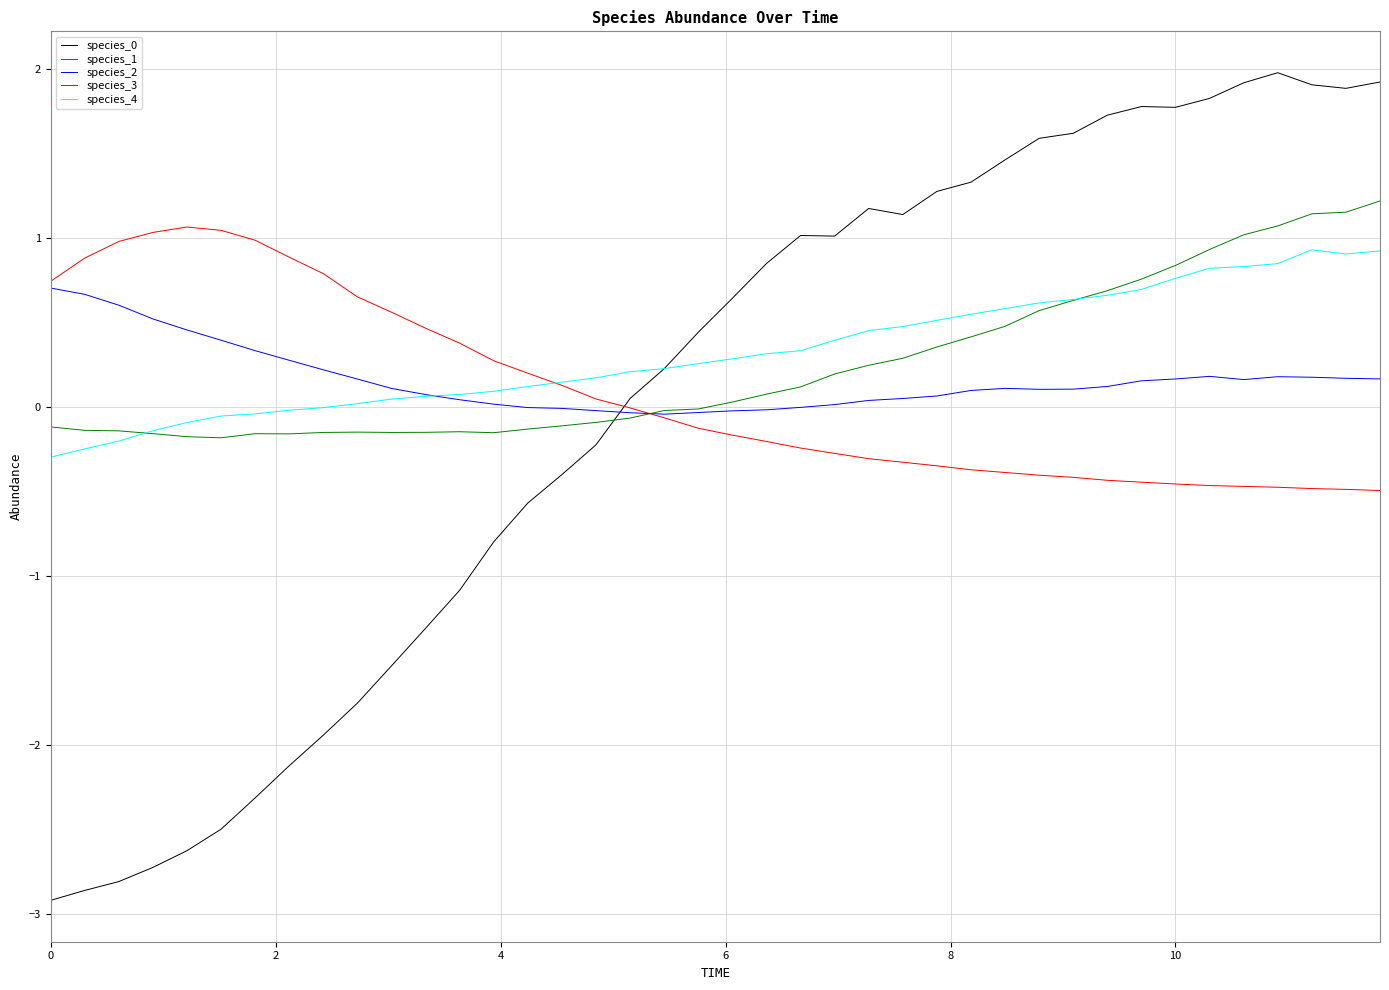

What is the highest value of the species_3 series?

1.2